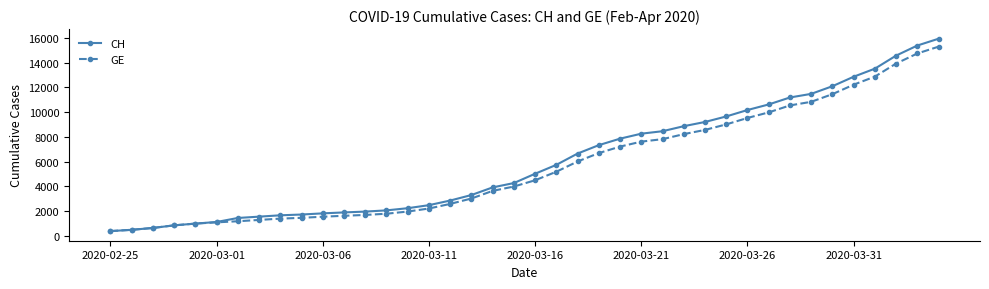

List the series in order of their peak value, lowest first.

GE, CH